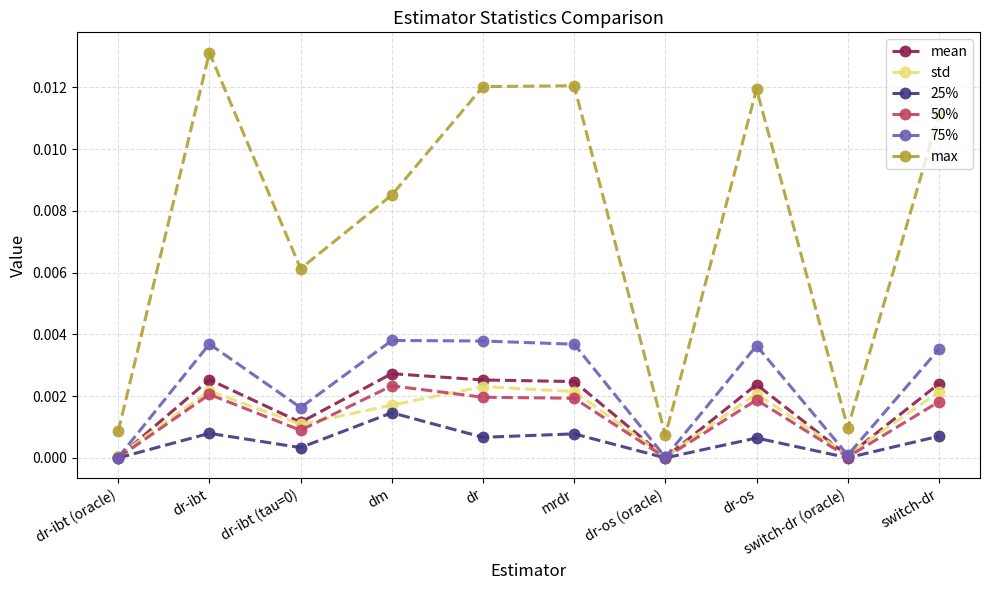

What is the label of the 3rd point from the right?

dr-os